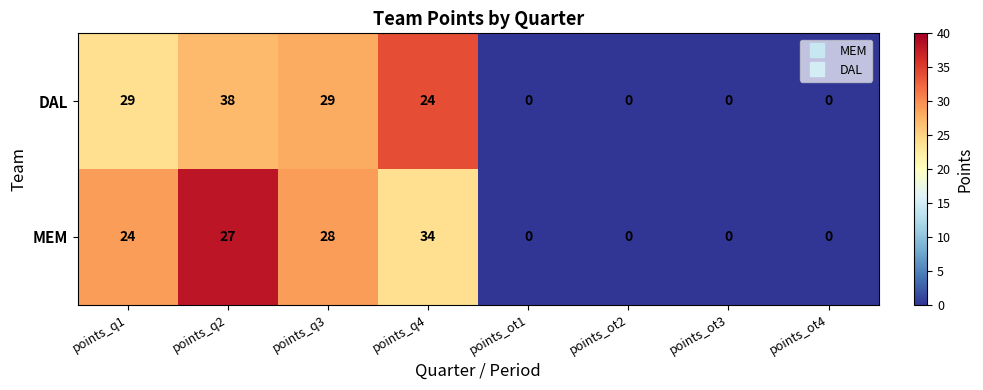

What is the approximate value of DAL at points_q1, to the nearest 5?

30